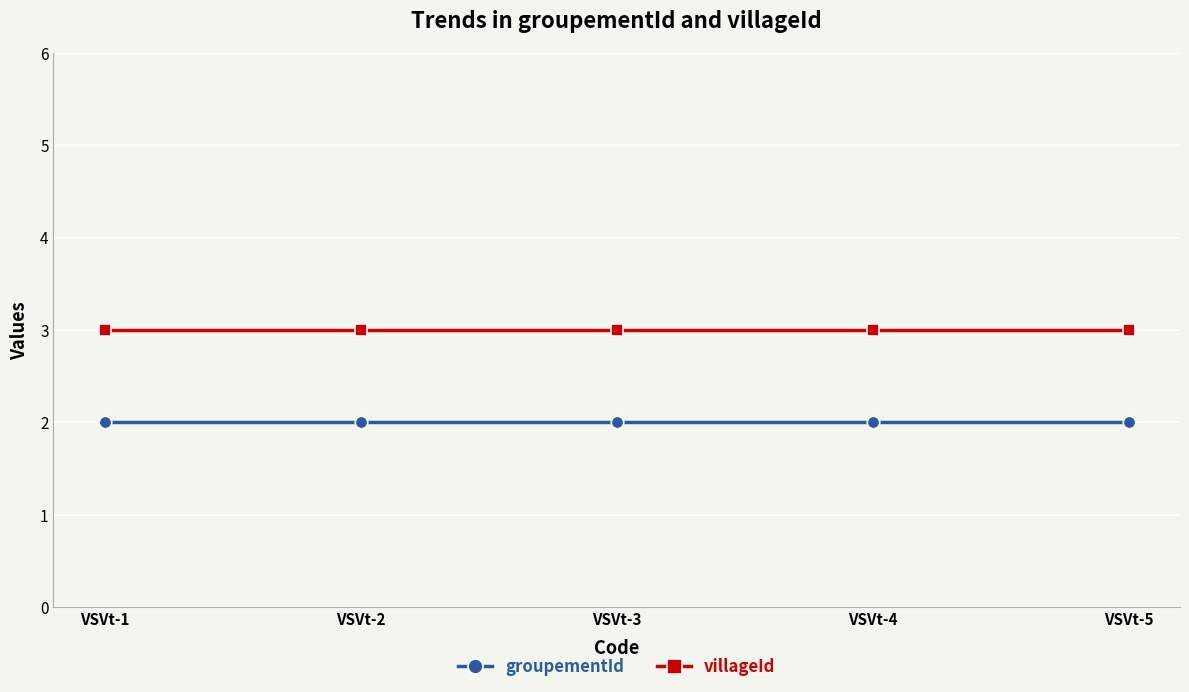

What is the sum of all villageId values?

15